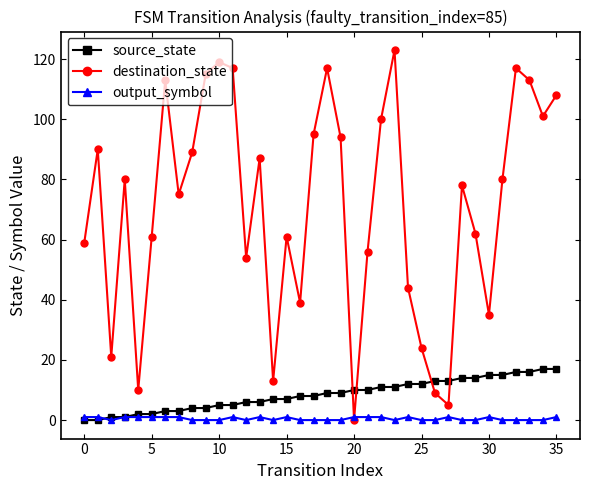

Which series has the largest total across all categories?

destination_state